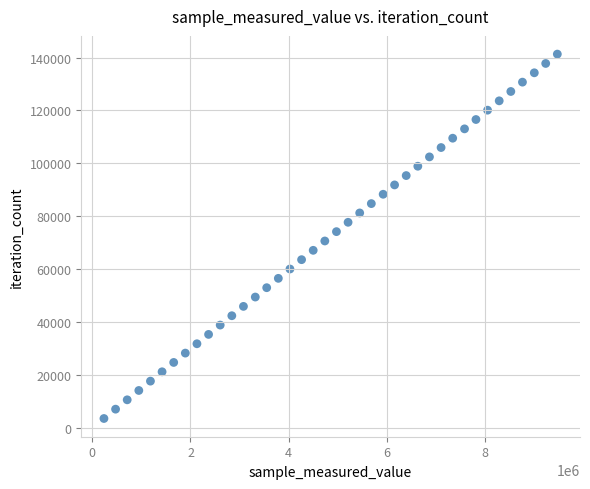

What is the range of Y values (max minus min)?

137787